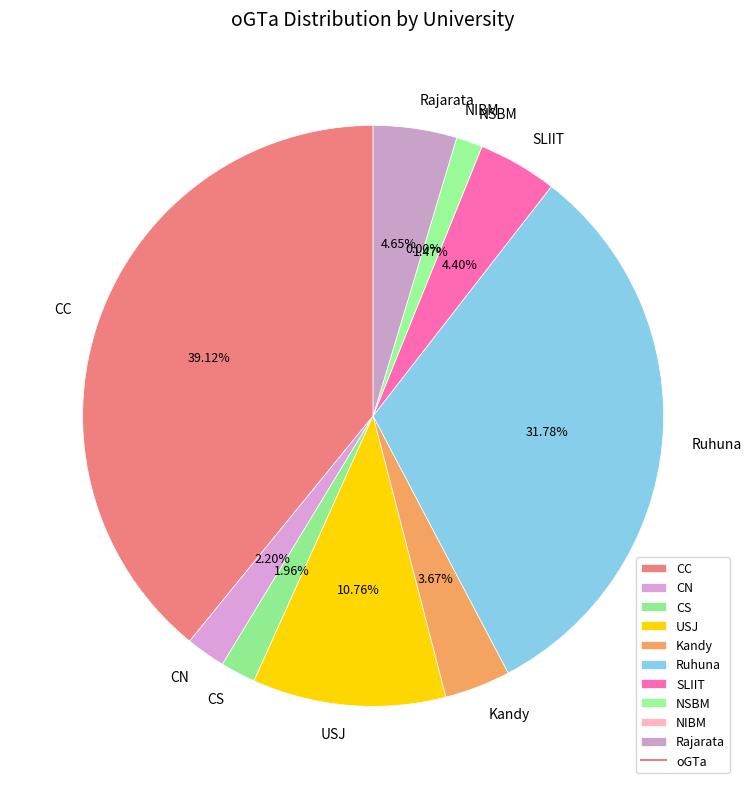

Which category has the smallest portion of the pie?

NIBM